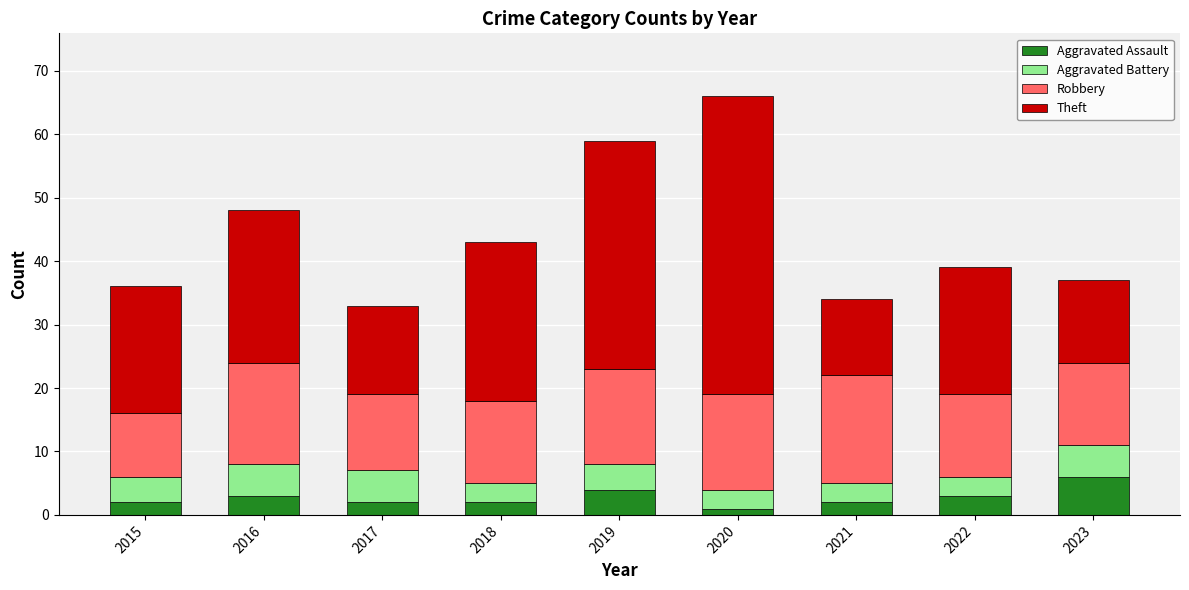

At which category is the sum across all series the highest?

2020